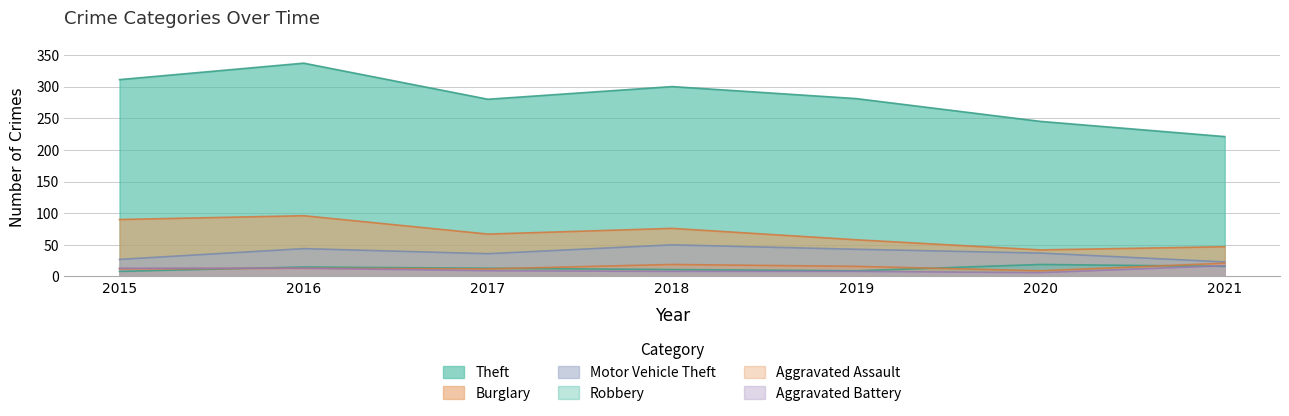

What are all the series names shown in the legend?

Theft, Burglary, Motor Vehicle Theft, Robbery, Aggravated Assault, Aggravated Battery